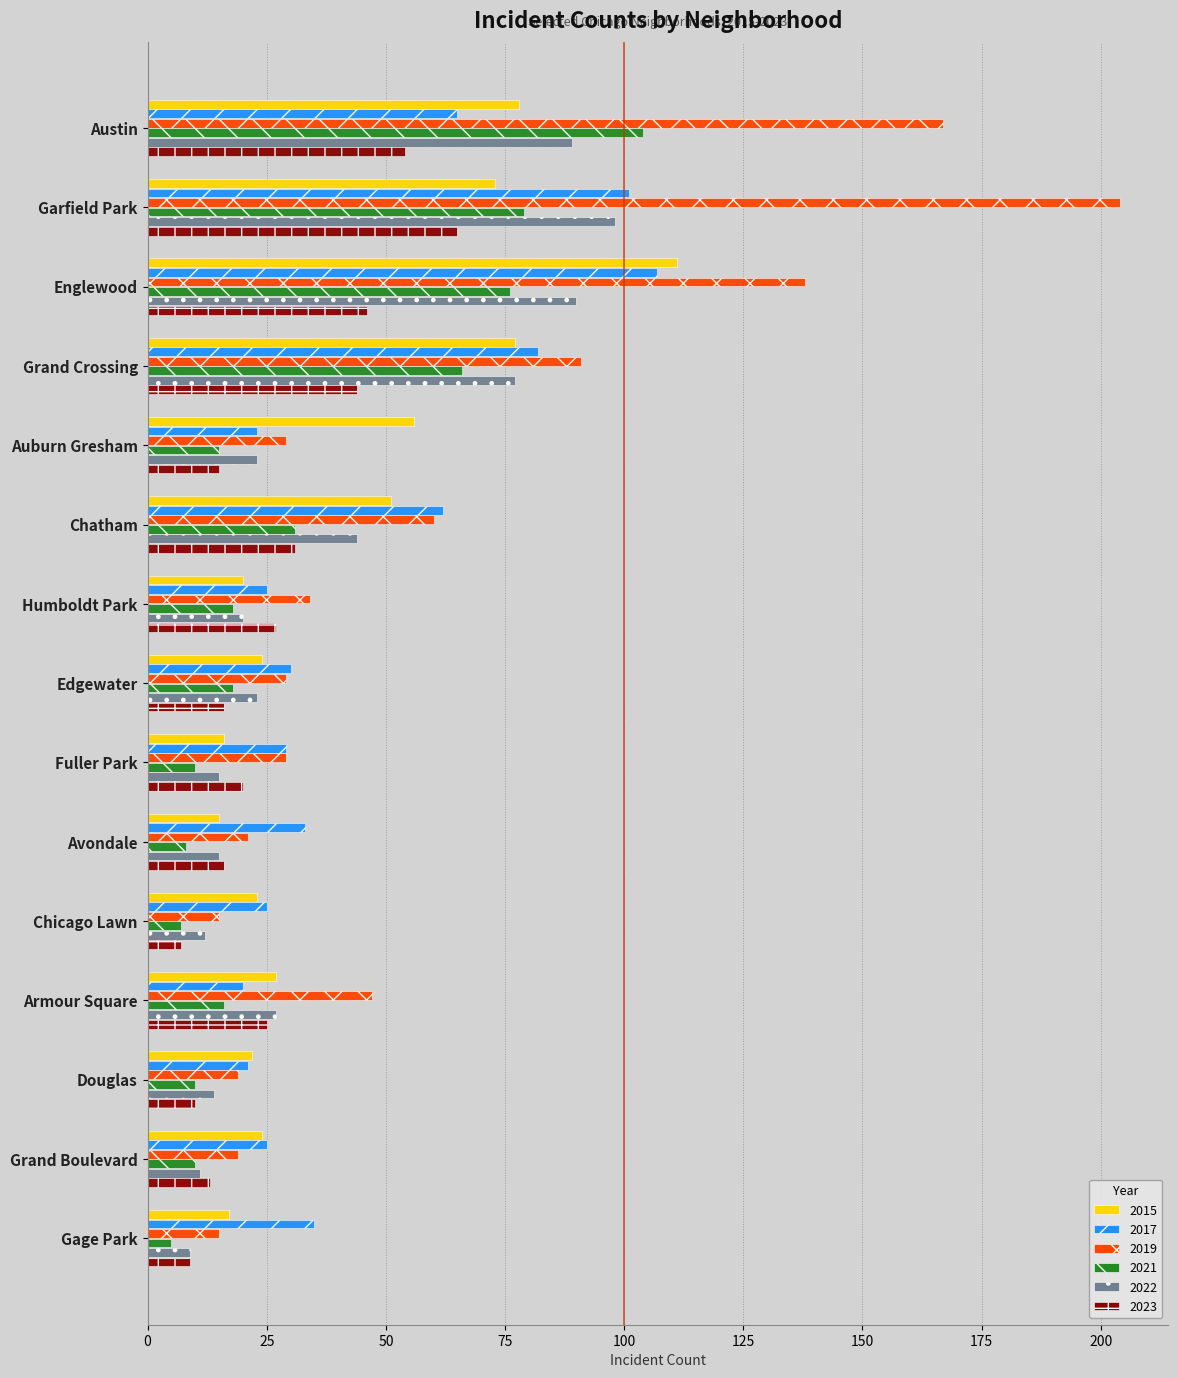

List the series in order of their peak value, highest first.

2019, 2015, 2017, 2021, 2022, 2023